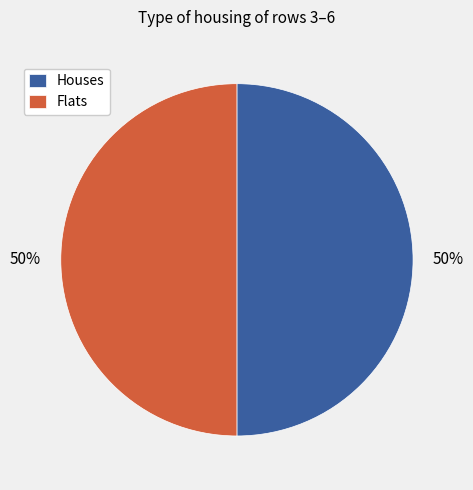

What is the ratio of the value at Flats to the value at Houses?

1.0